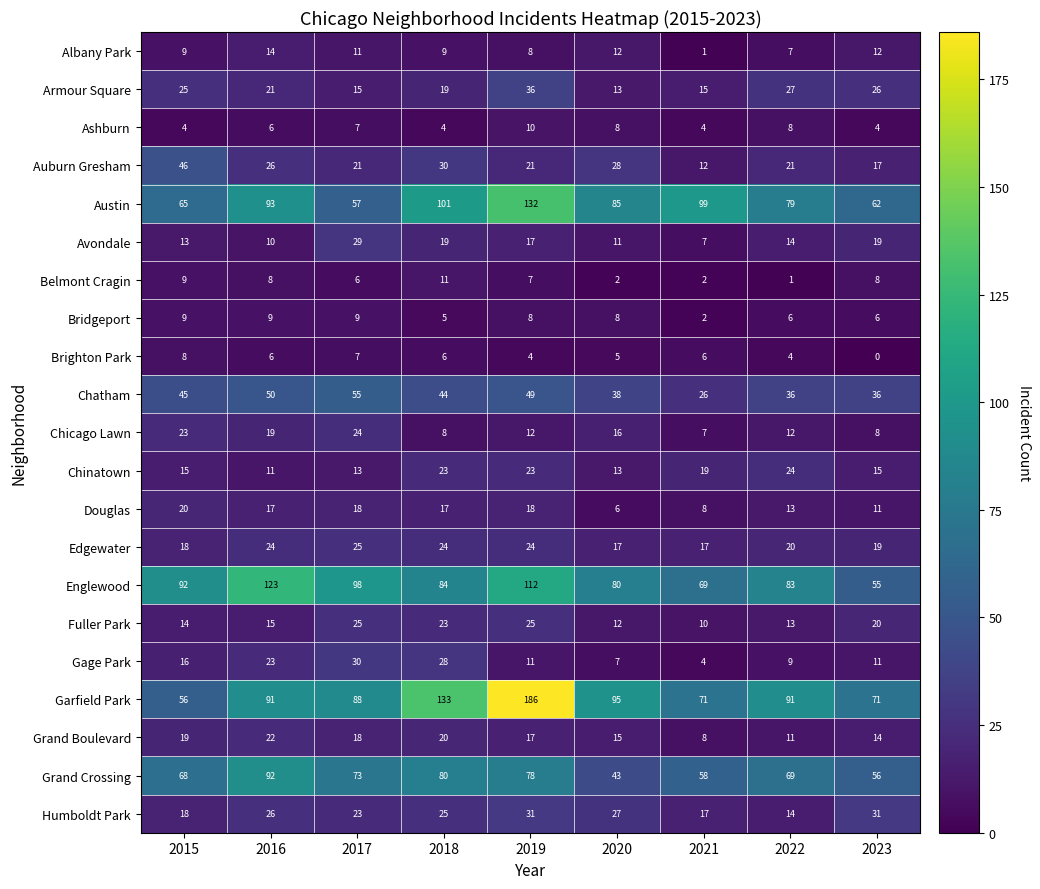

Which category has the lowest value across all series?

2023